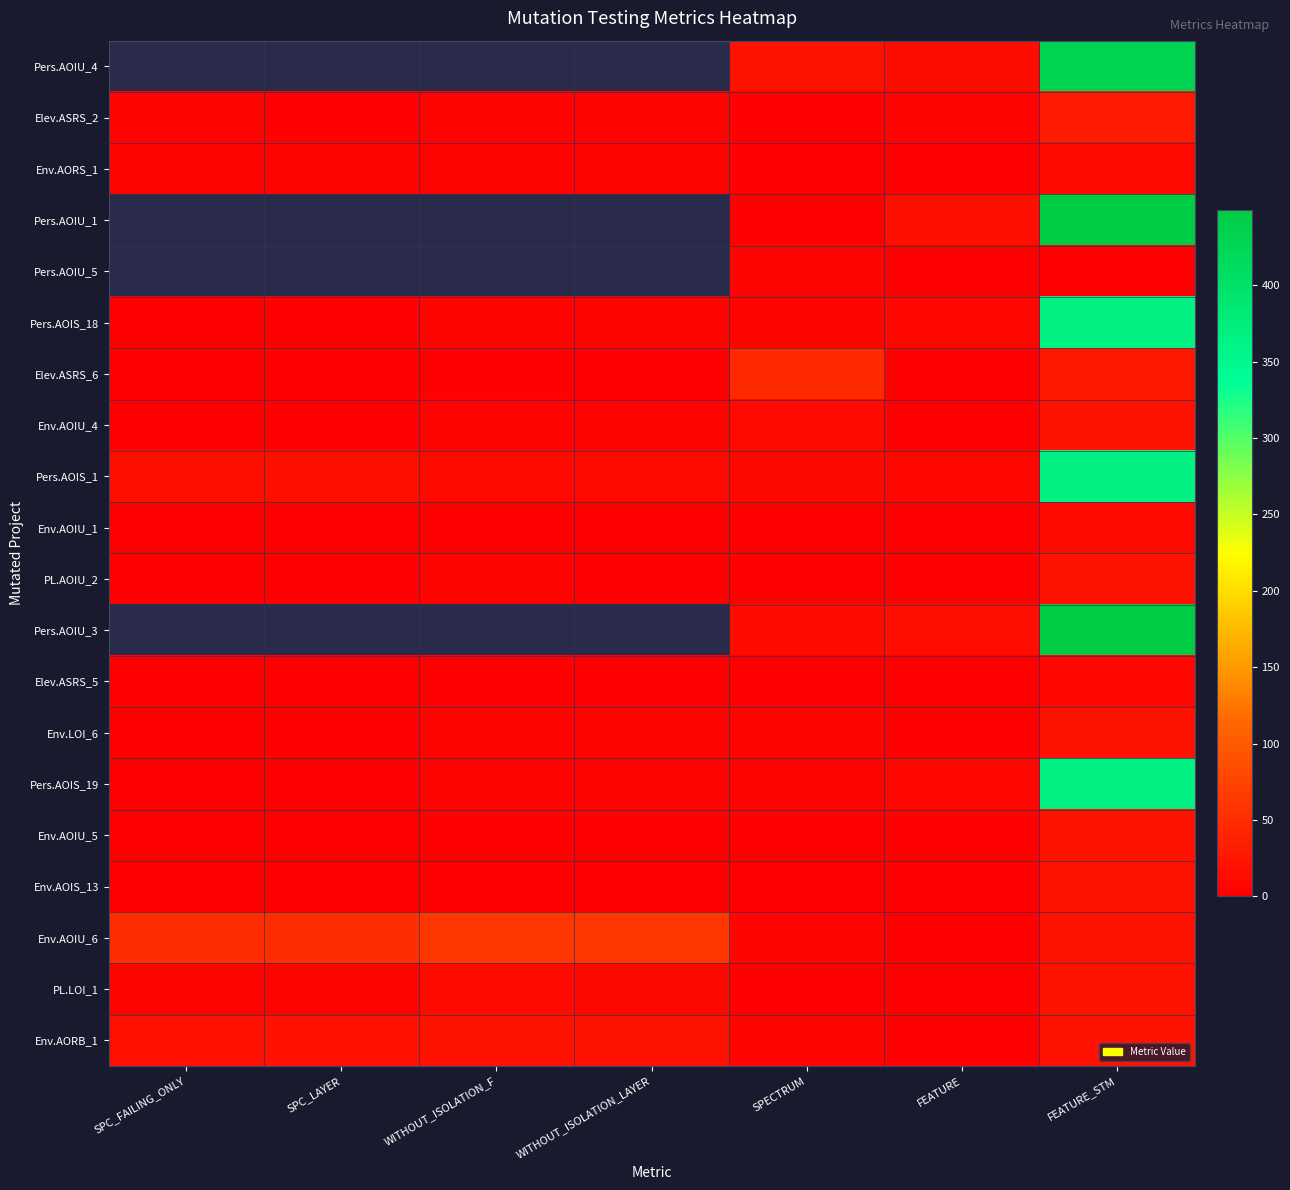

What is the difference between the Env.AOIU_1 values at SPC_LAYER and FEATURE?

1.0